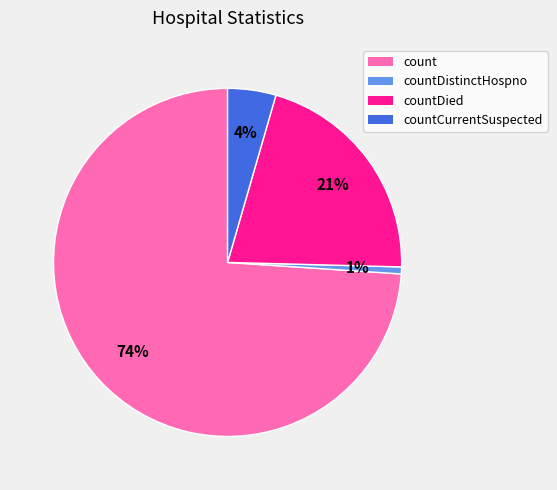

Do countDied and countCurrentSuspected together represent more than half of the pie?

No